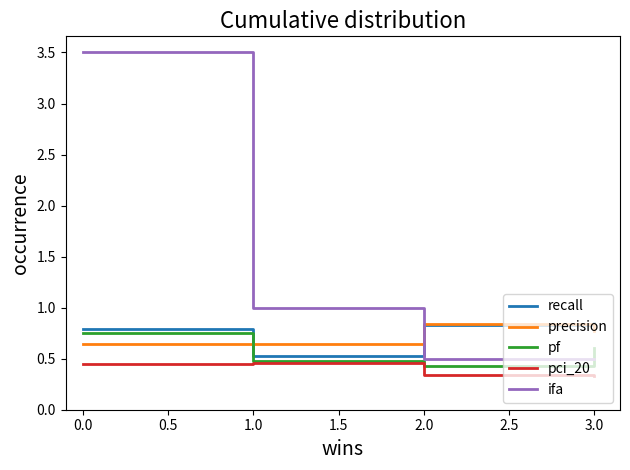

The precision series shows 0.6 at 1.0. True or false?

True